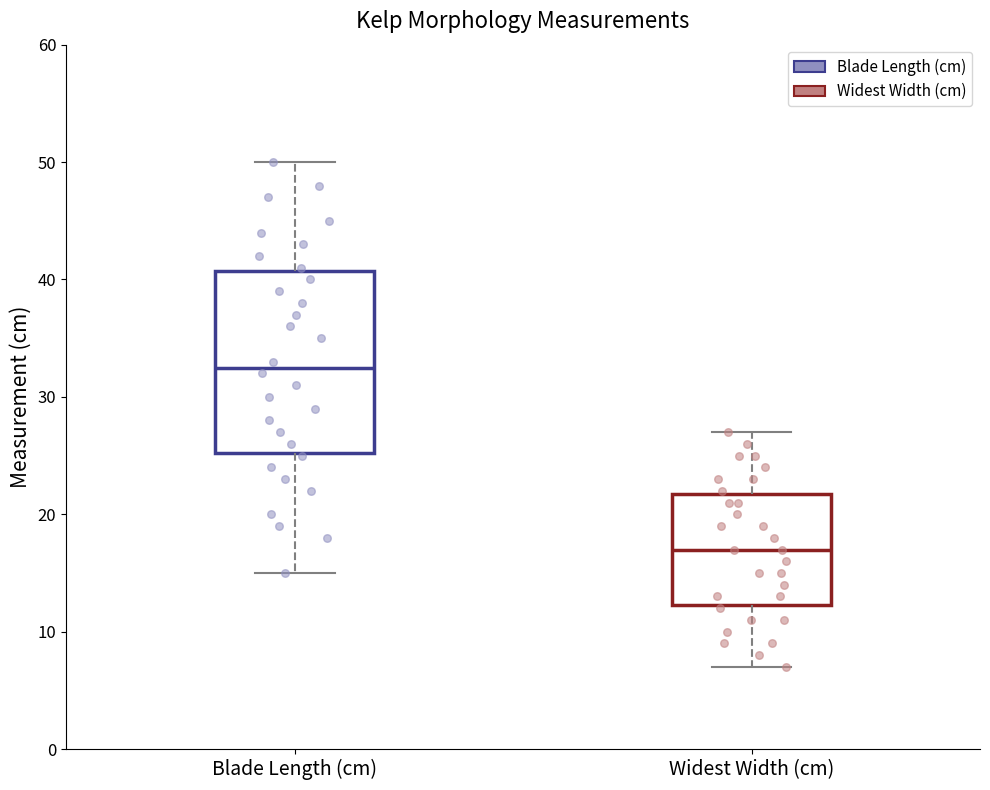

Reading left to right, transcribe this box plot: for each box, give where its median line is, the range the box spans, and where its two whiskers end, as read against the y-axis. The values are not printed on the chart, so give them approximately, as read against the axis.

Blade Length (cm): median 33, box 25 to 41, whiskers 15 to 50
Widest Width (cm): median 17, box 12 to 22, whiskers 7 to 27